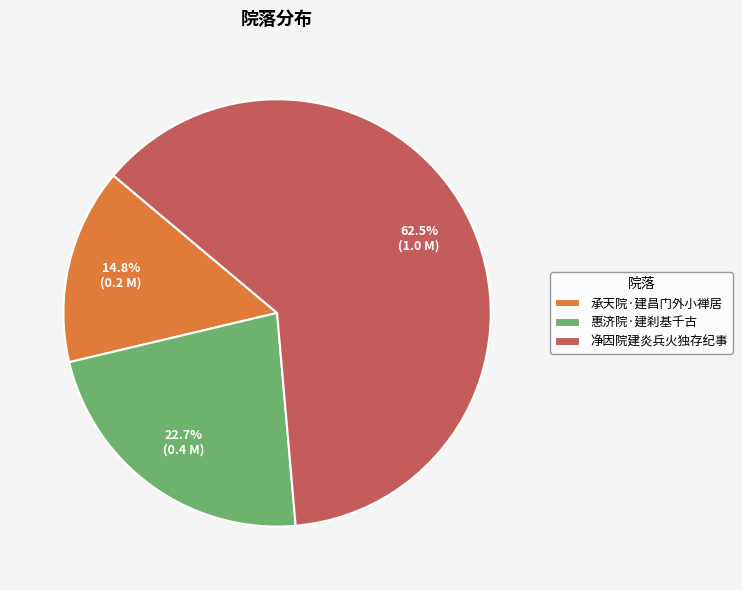

What portion of the pie excludes 承天院·建昌门外小禅居?

85.2%